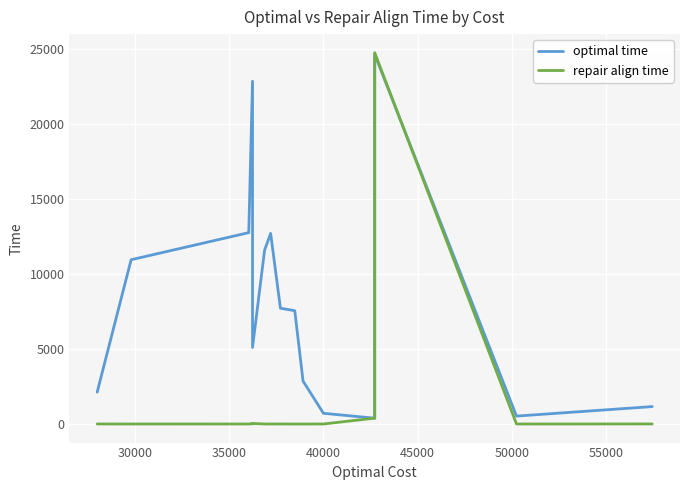

True or false: optimal time has a value of 32803.6 at 40000.

False